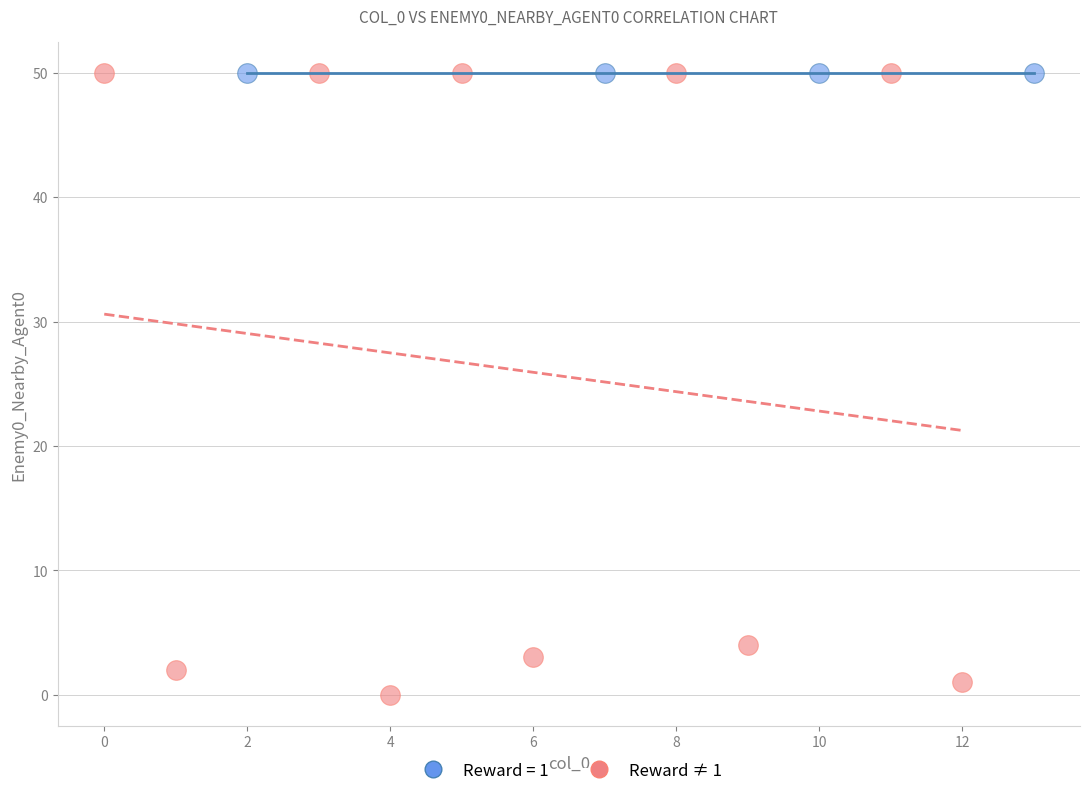

Which series contains the lowest Y value?

Reward ≠ 1